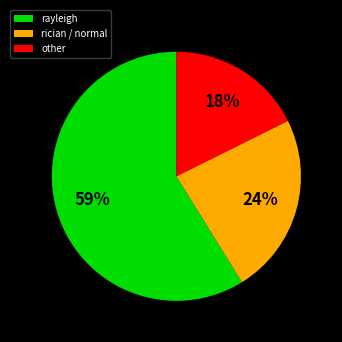

What percentage is the other slice, to the nearest percent?

18%